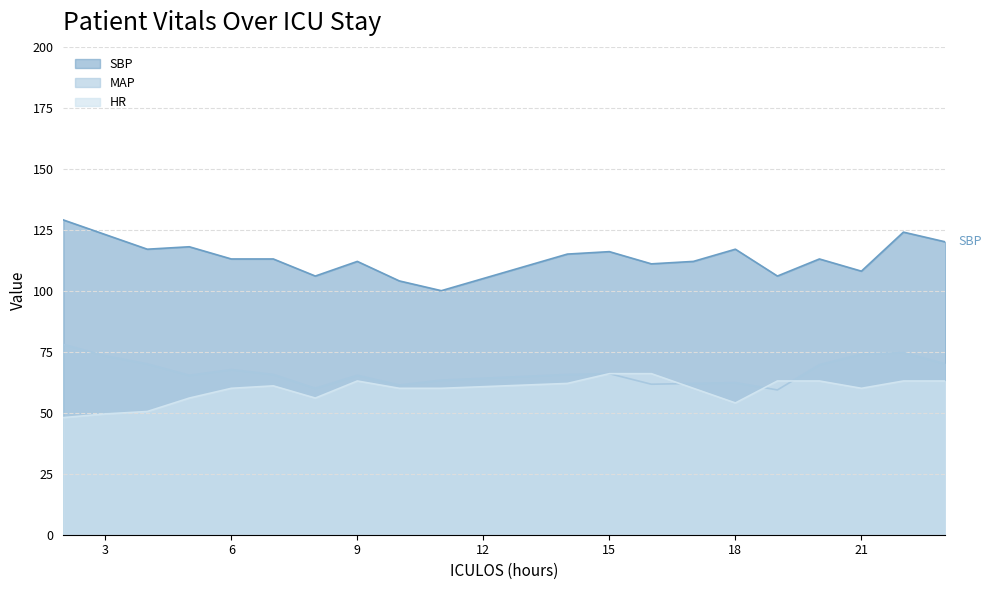

Which has a higher value, 15 or 10?

15